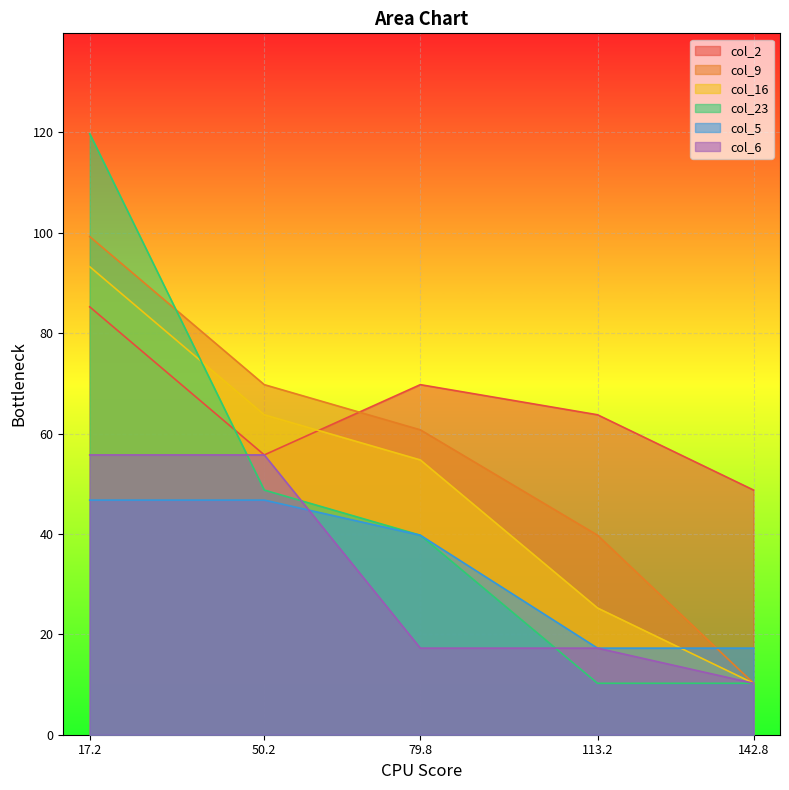

The col_5 series shows 46.8 at 17.2. True or false?

True